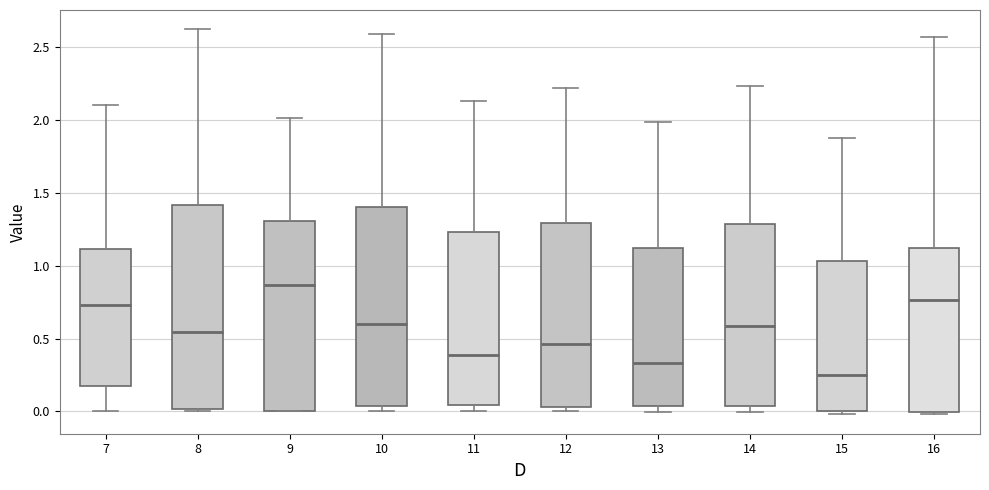

Where is the upper edge of the box at x = 13 on the y-axis? The values are not printed on the chart, so give them approximately, as read against the axis.

1.10